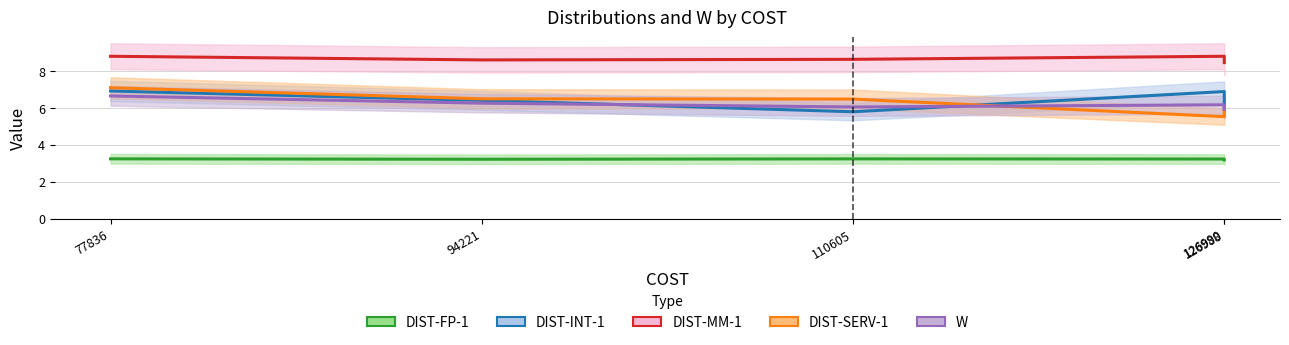

The DIST-INT-1 series shows 6.9 at 126988. True or false?

True